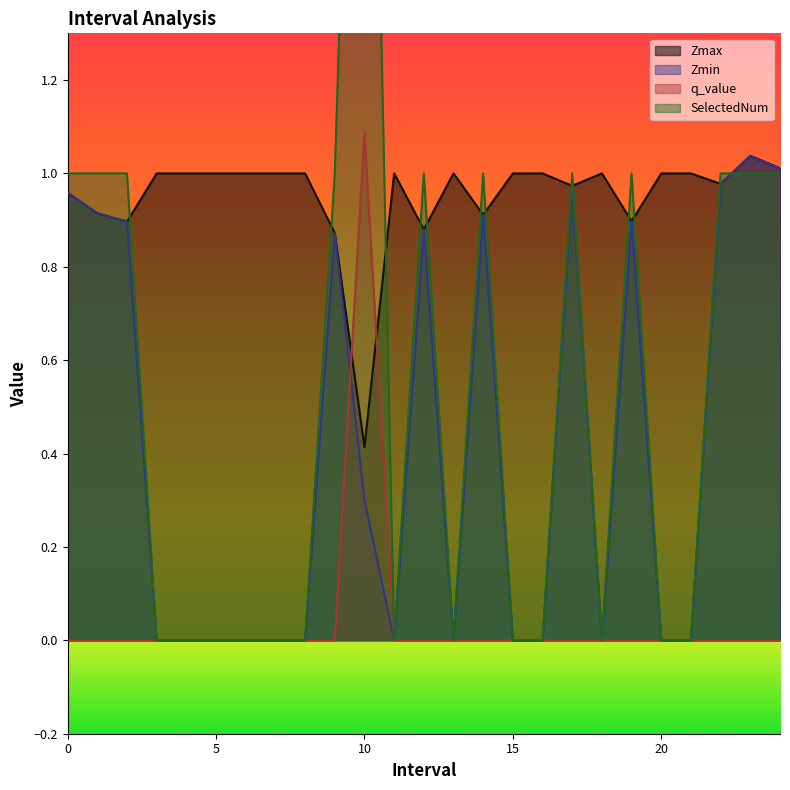

Between which two adjacent categories do Zmin and q_value first intersect?

9.0 and 10.0